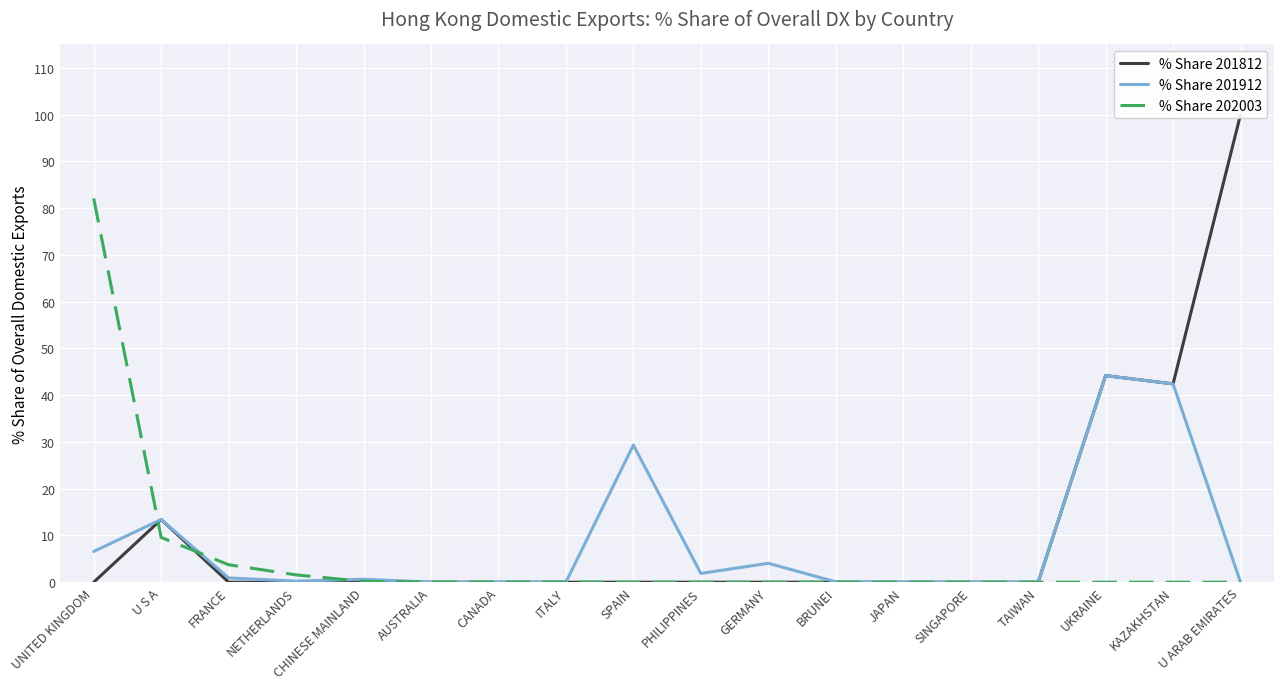

What is the sum of the % Share 201912 values at GERMANY and BRUNEI?

4.1